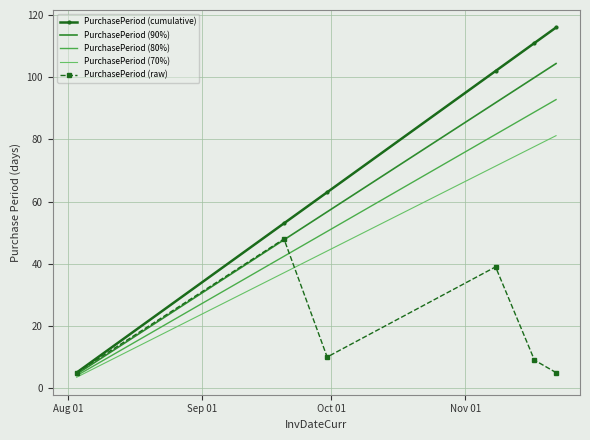

Which series has the largest range (max minus min)?

PurchasePeriod (cumulative)